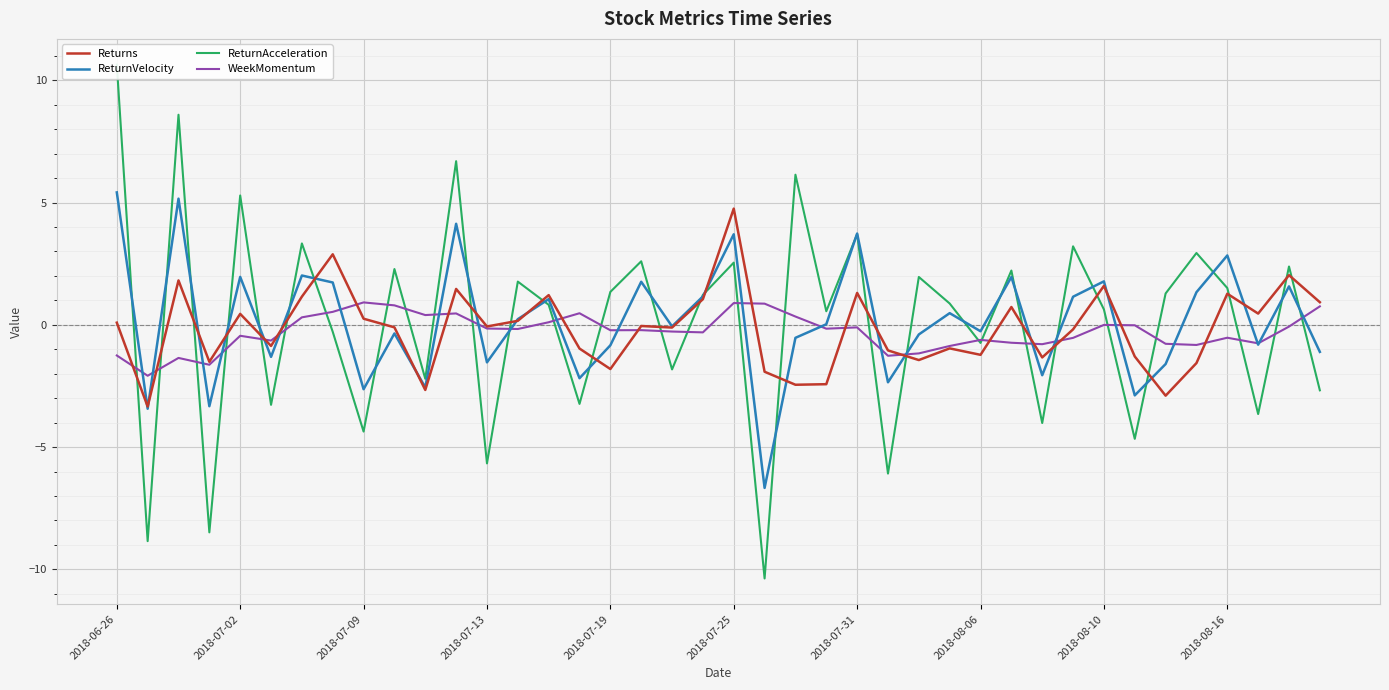

The value of Returns at 2018-08-10 is 2.6. True or false?

False